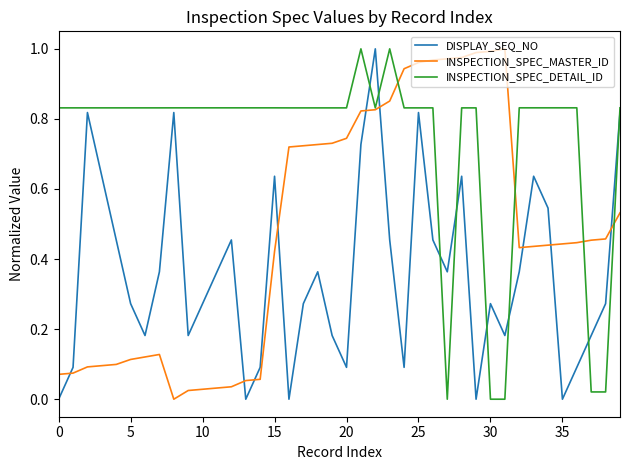

How many times do INSPECTION_SPEC_MASTER_ID and DISPLAY_SEQ_NO cross each other?

9